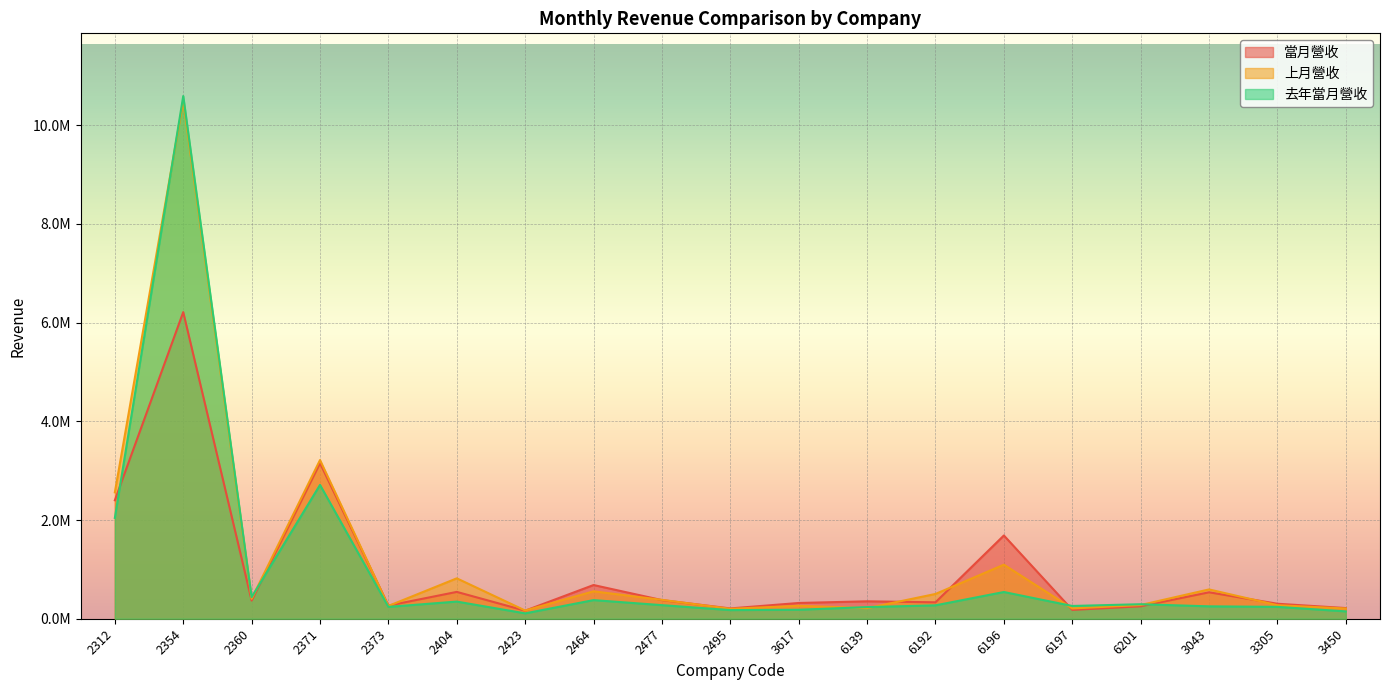

At which label does 上月營收 reach its minimum?

2423